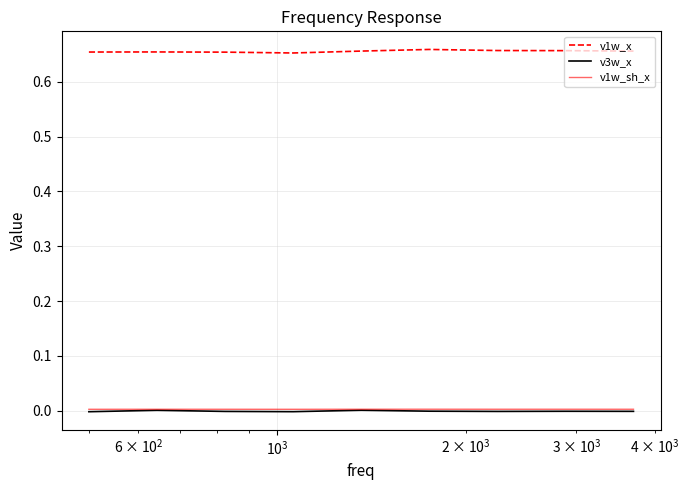

True or false: v1w_sh_x and v1w_x intersect in this chart.

False